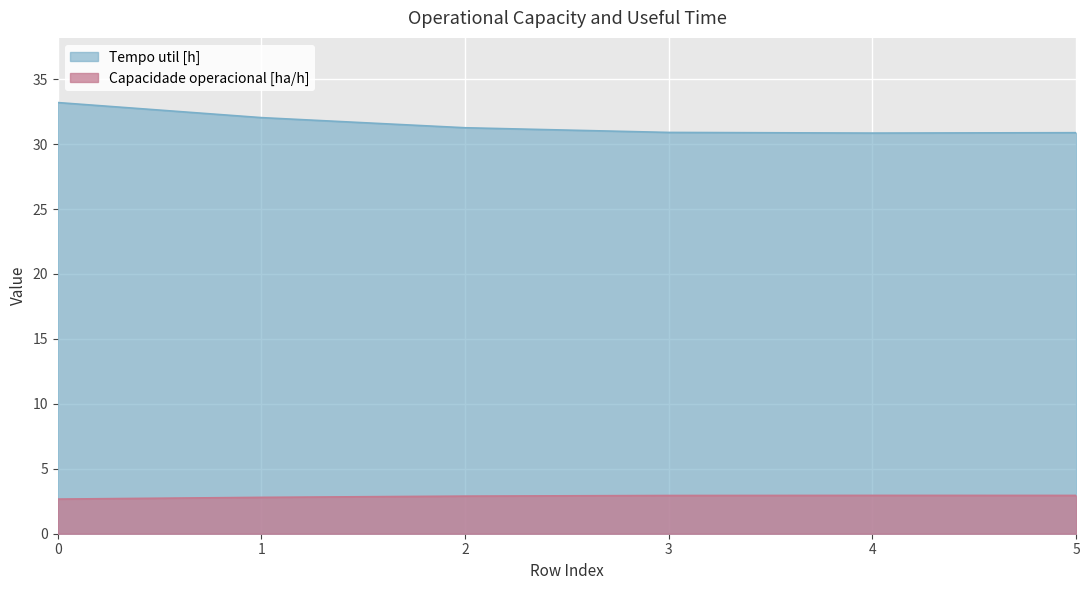

Rank the series by their average value, from lowest to highest.

Capacidade operacional [ha/h], Tempo util [h]